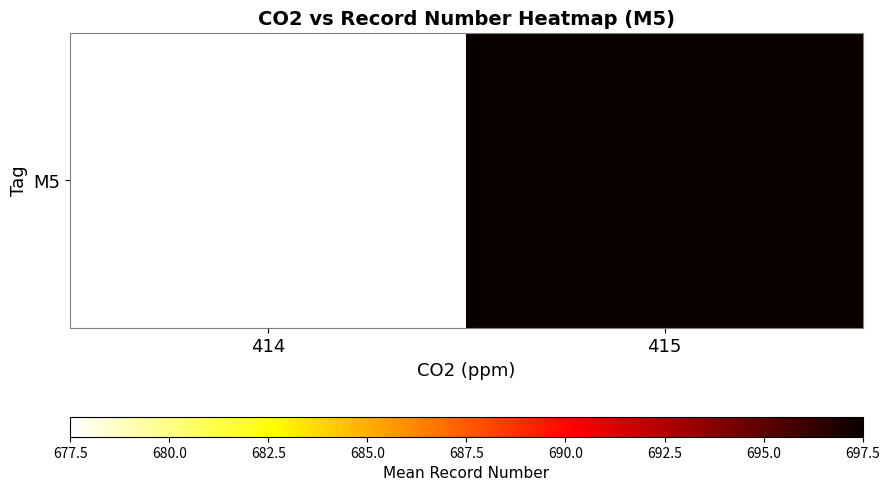

What is the maximum value shown in the chart?

697.5